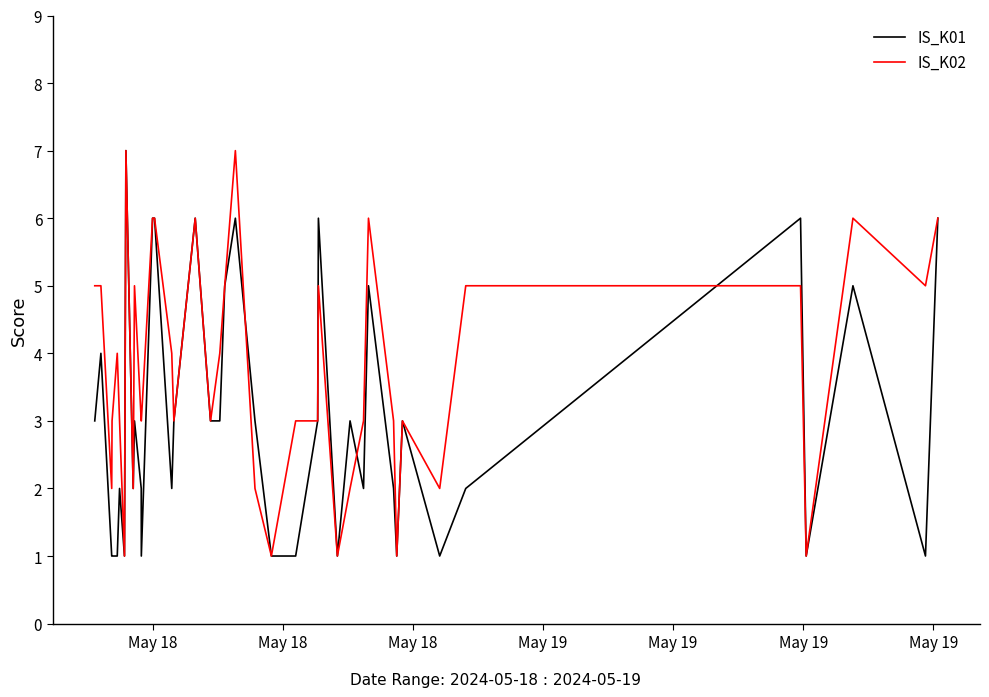

Rank the series by their average value, from highest to lowest.

IS_K02, IS_K01